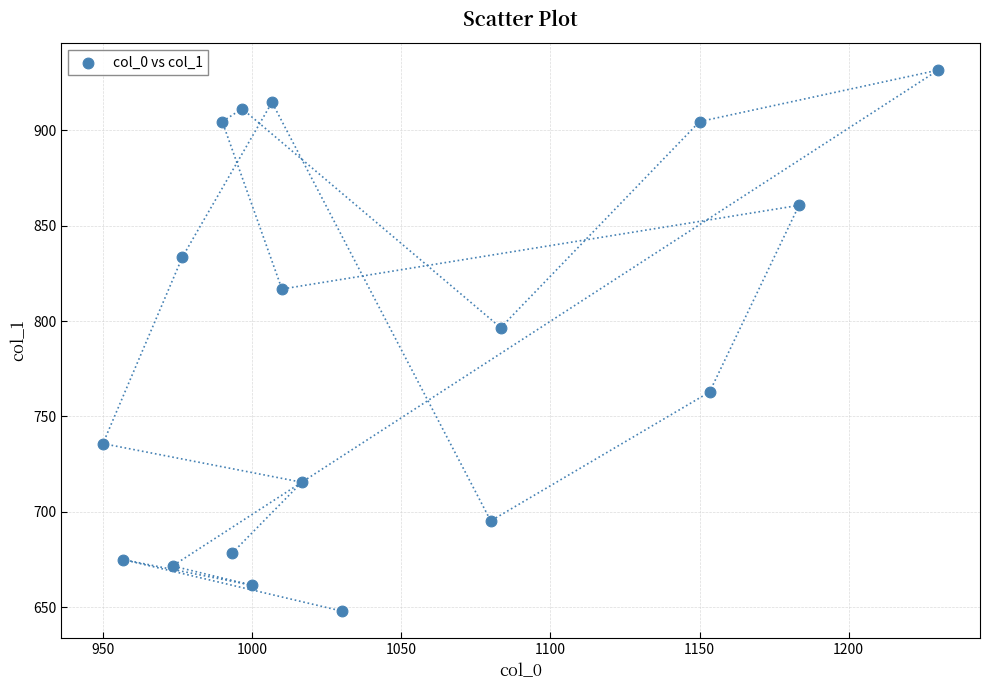

What is the range of Y values (max minus min)?

283.5